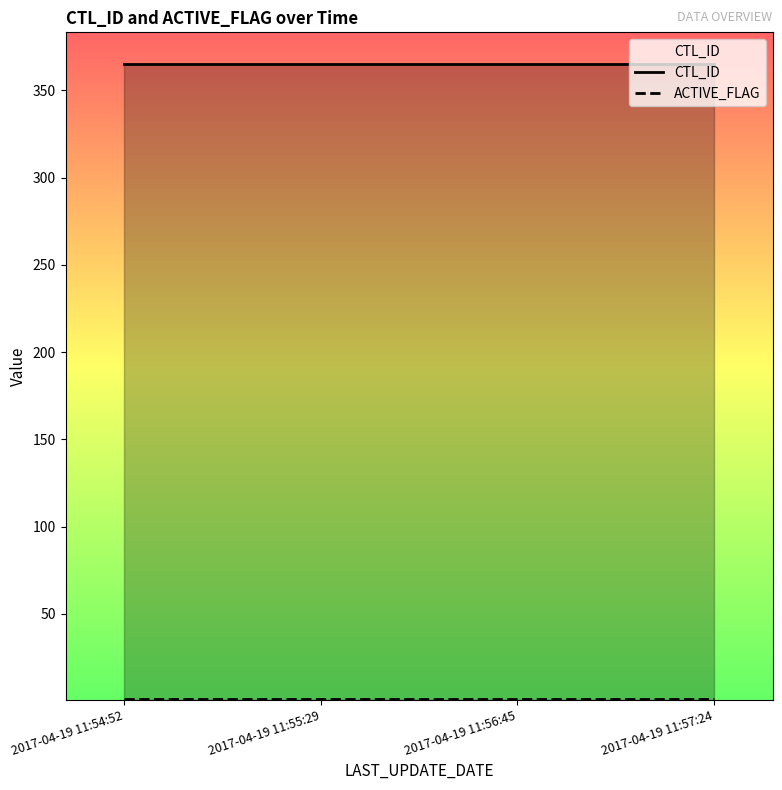

True or false: CTL_ID and ACTIVE_FLAG intersect in this chart.

False